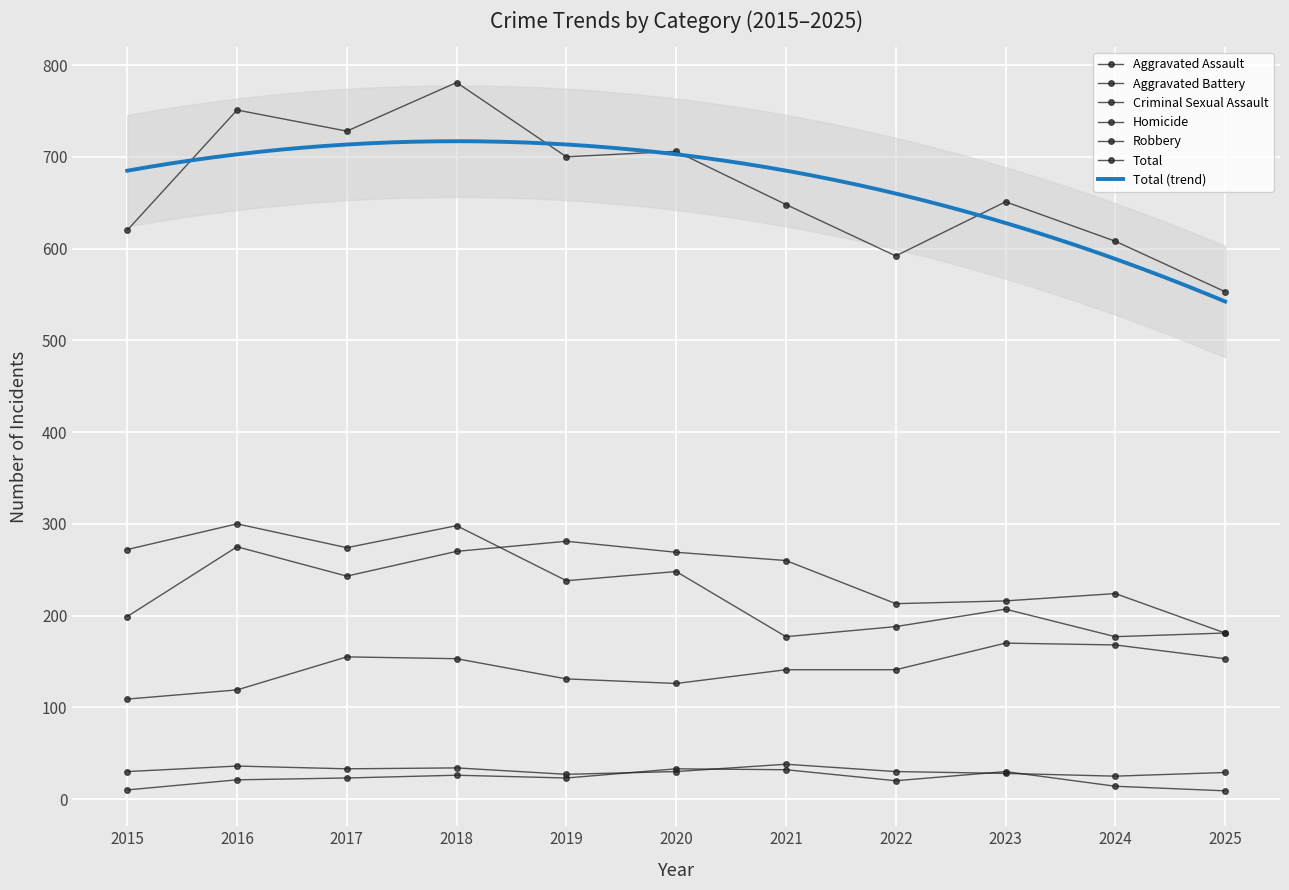

At which label is Criminal Sexual Assault closest to 31?

2015